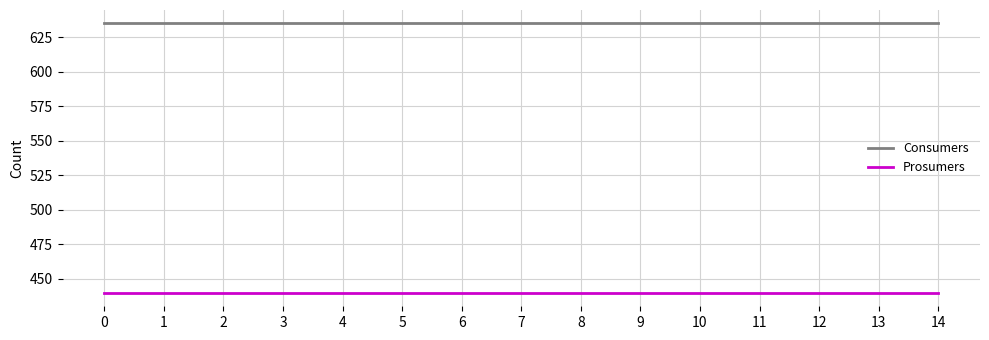

Rank the series at 6 from highest to lowest value.

Consumers, Prosumers